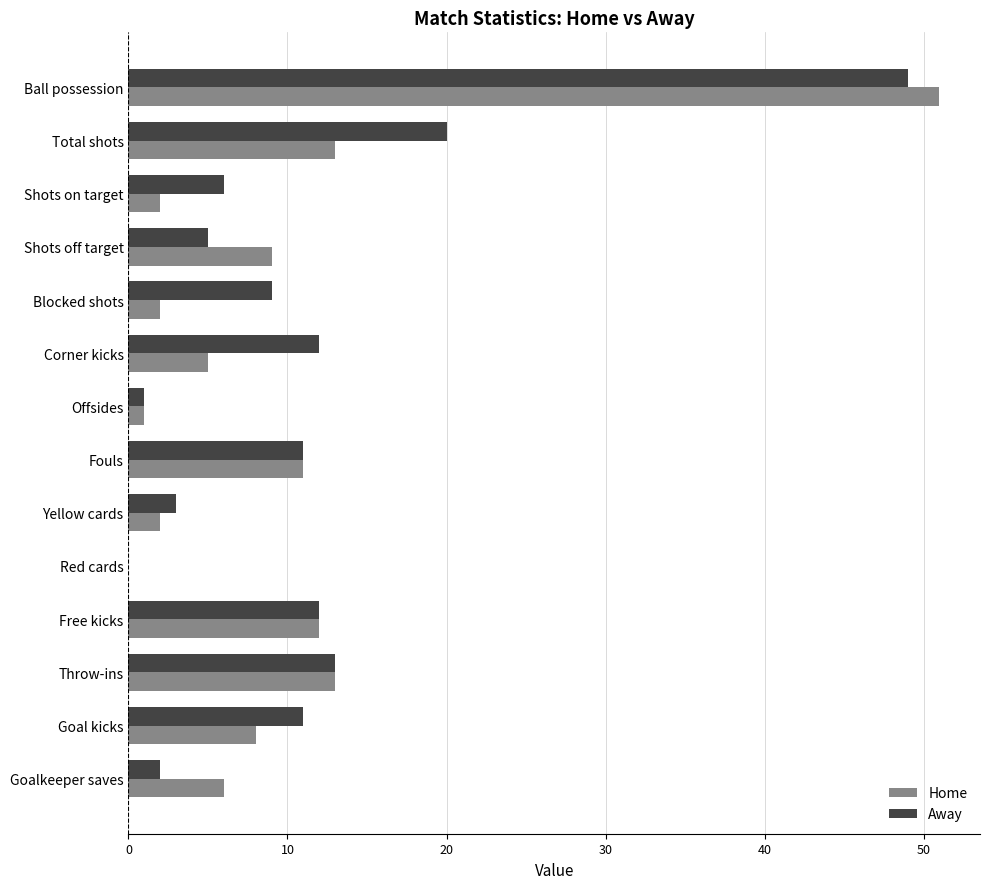

The value of Away at Red cards is 23. True or false?

False